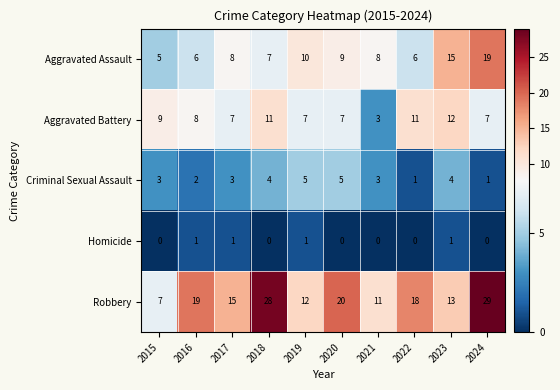

Count the Aggravated Battery values in the range 7 to 11.

8